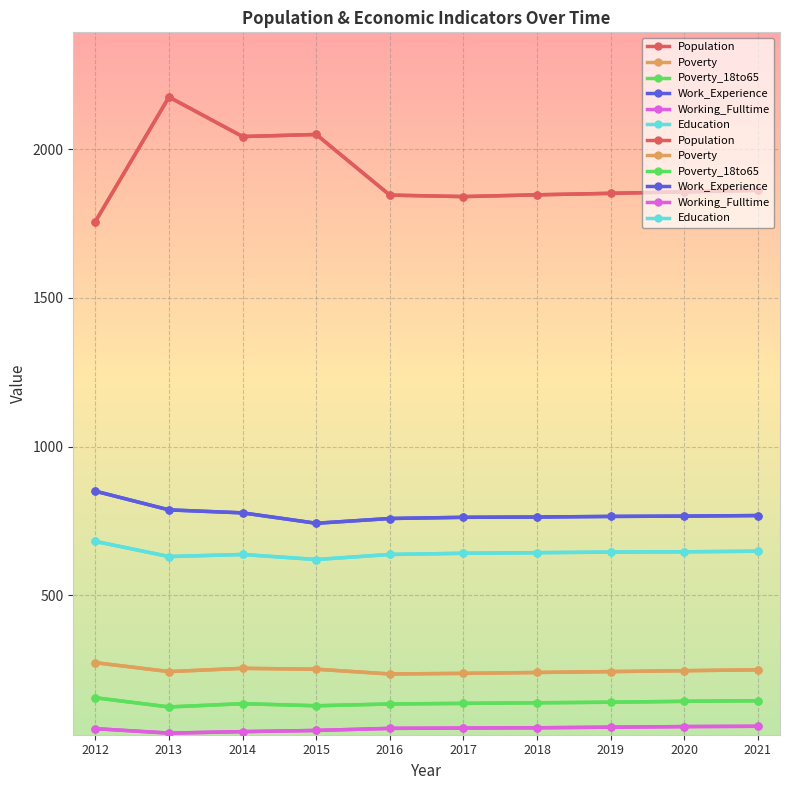

How many lines are shown in the chart?

6